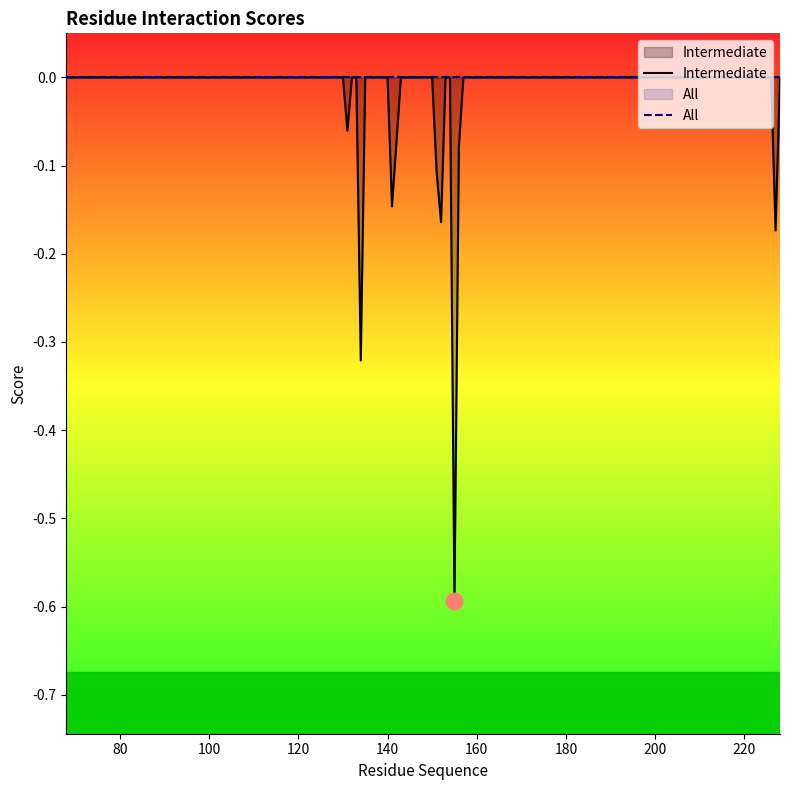

In Intermediate, how many points are lower than both neighbors (excluding endpoints)?

6